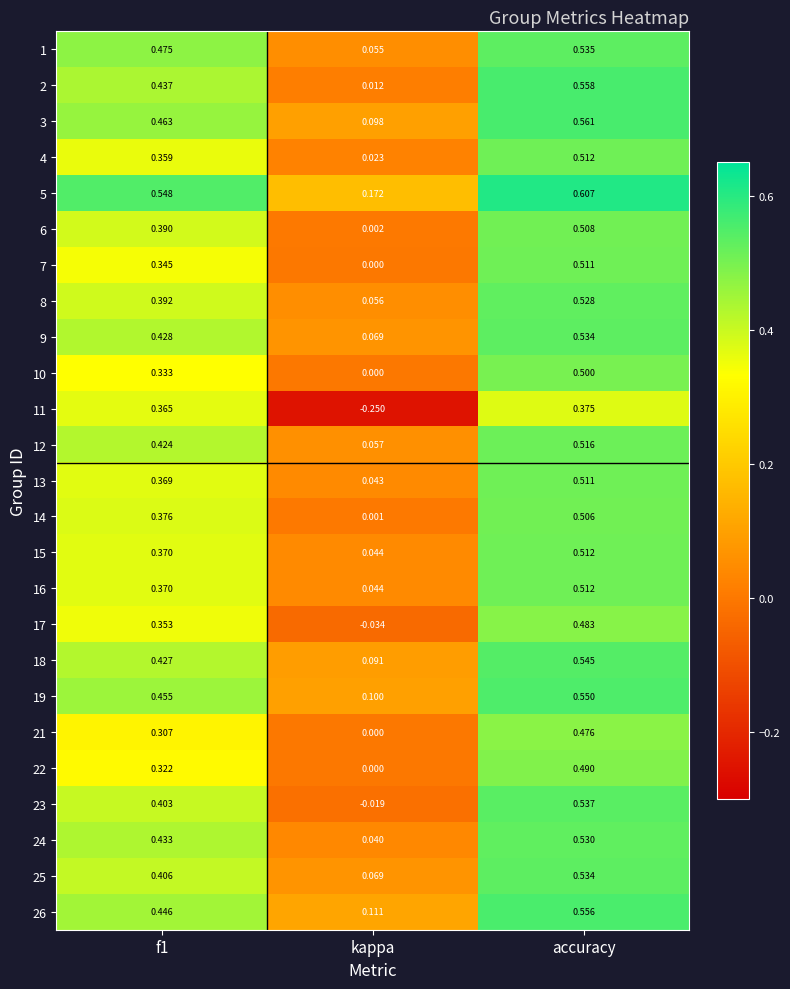

Where is 11 nearest to the value 0?

kappa